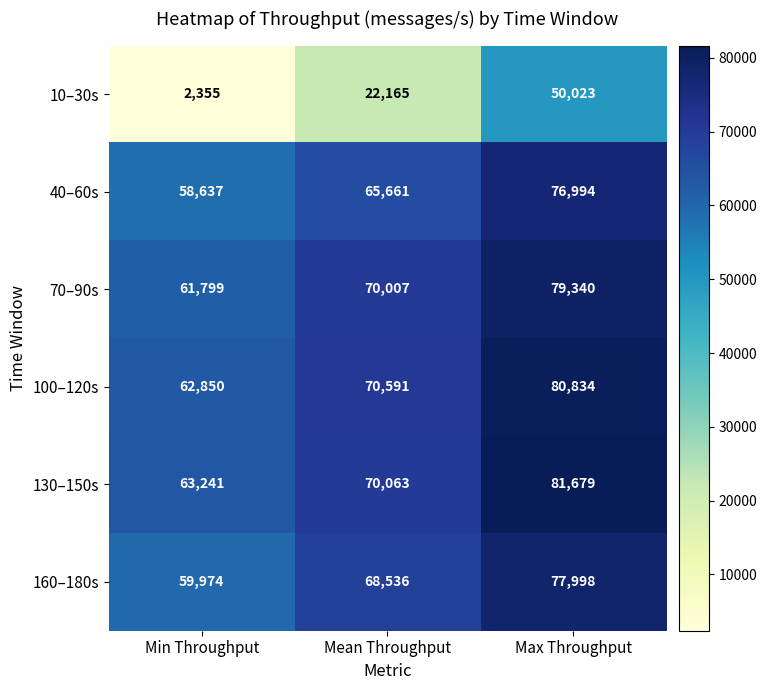

What is the difference between the 10–30s values at Mean Throughput and Max Throughput?

27858